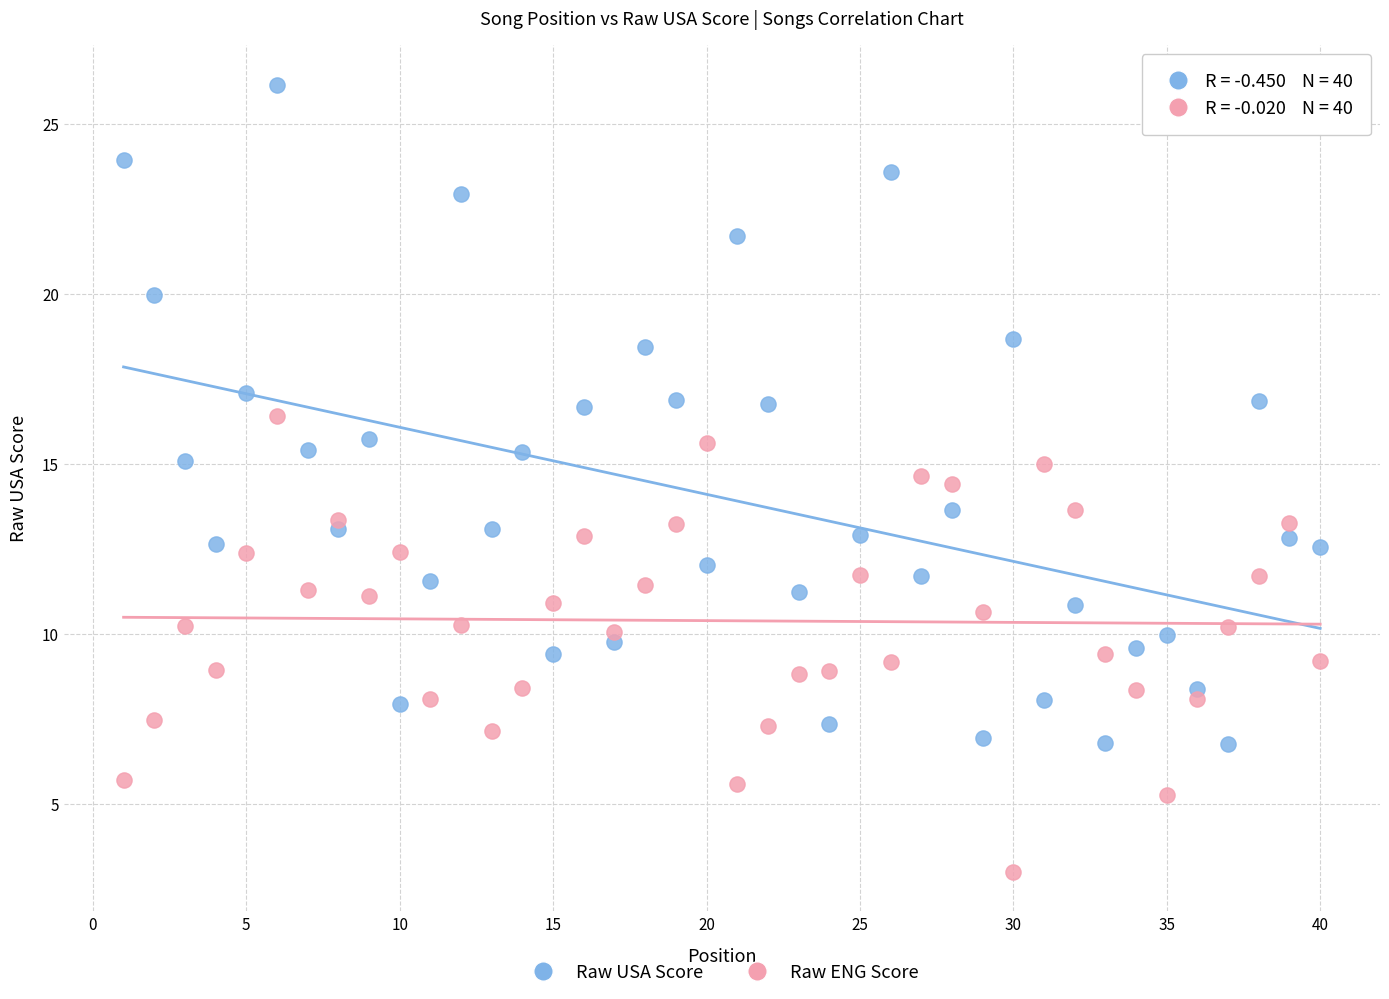

Which series reaches the maximum Y coordinate?

Raw USA Score